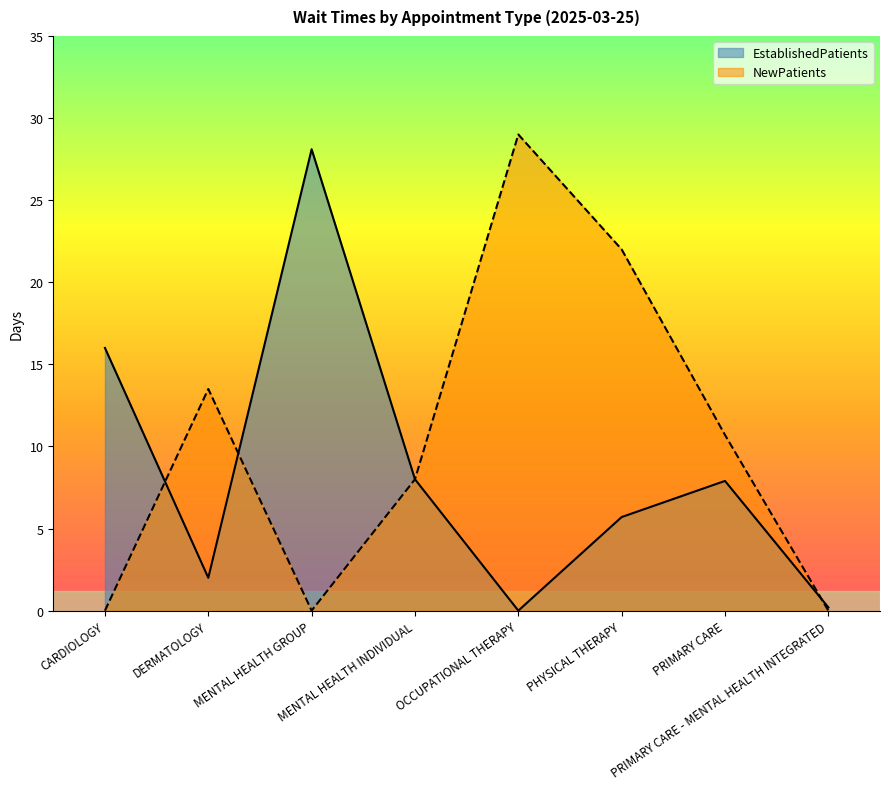

Rank the series by their maximum value, from highest to lowest.

NewPatients, EstablishedPatients